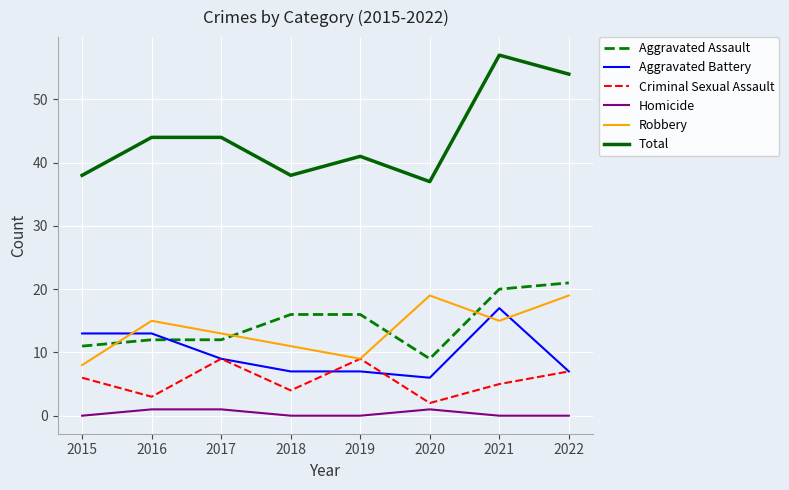

Which series has the largest range (max minus min)?

Total